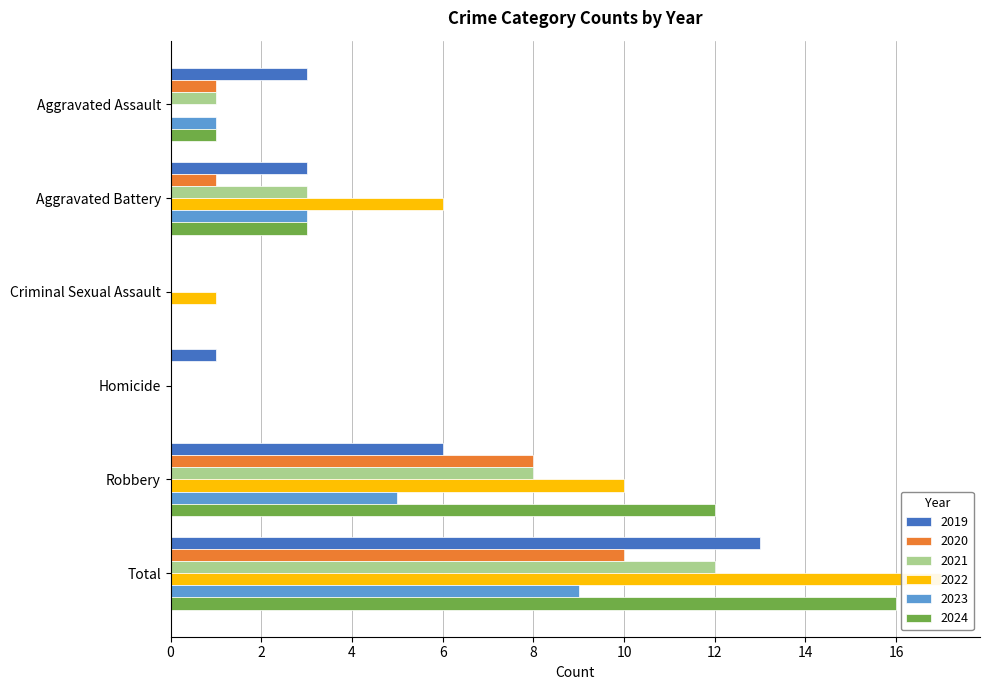

What position from the right is Criminal Sexual Assault?

4